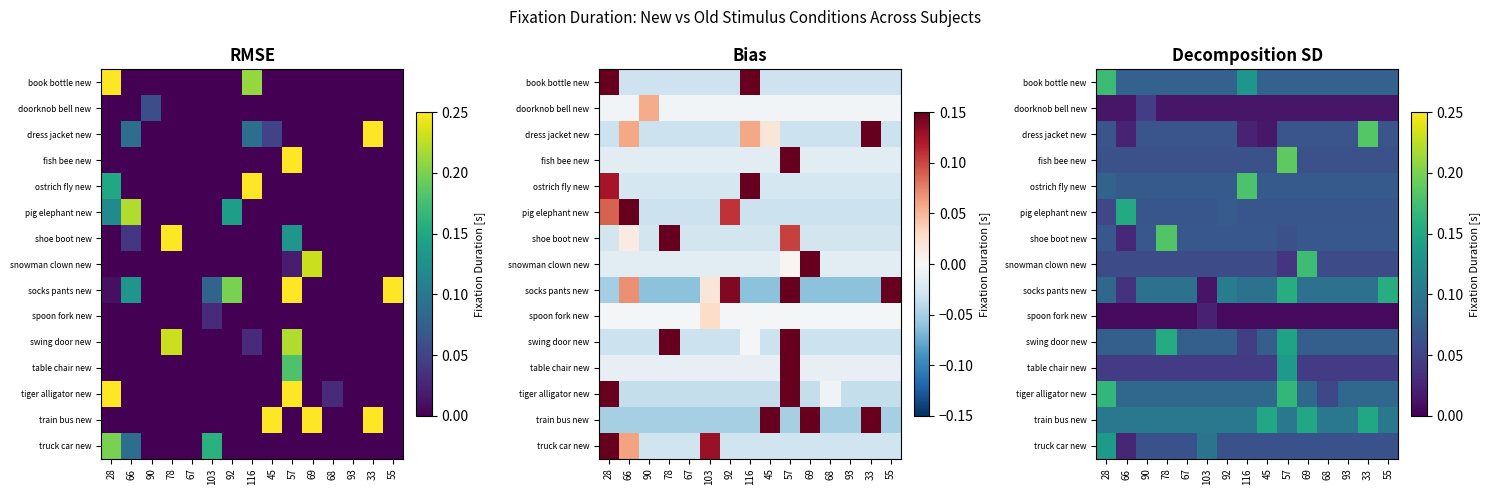

What is the maximum value shown in the chart?

0.2